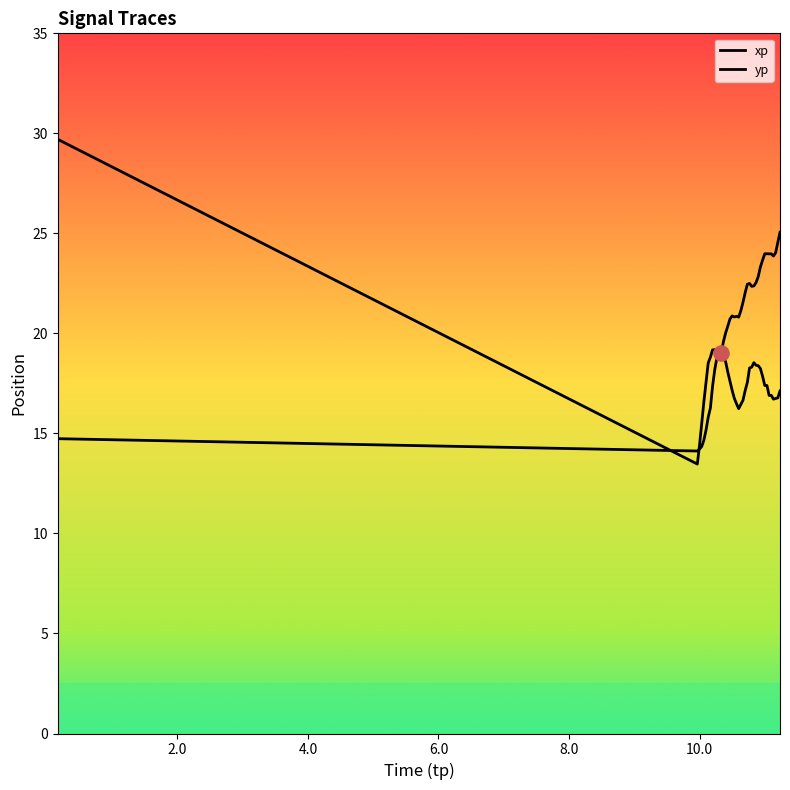

Which series has the largest Y range (max minus min)?

yp